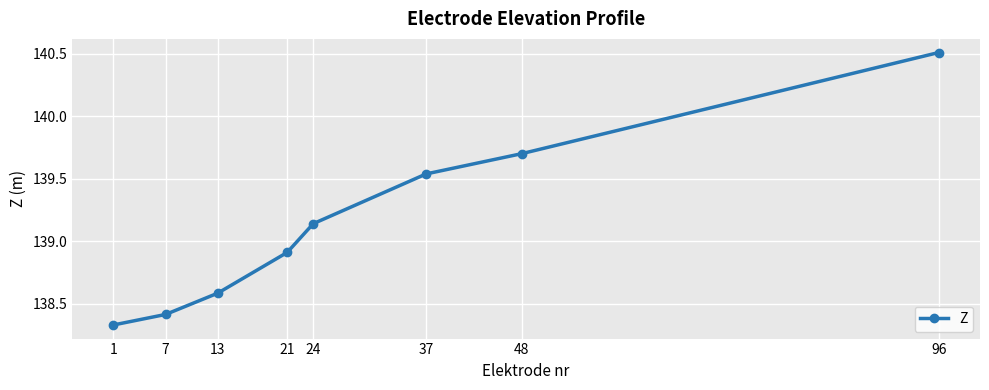

List the labels in order of value, smallest first.

1, 7, 13, 21, 24, 37, 48, 96